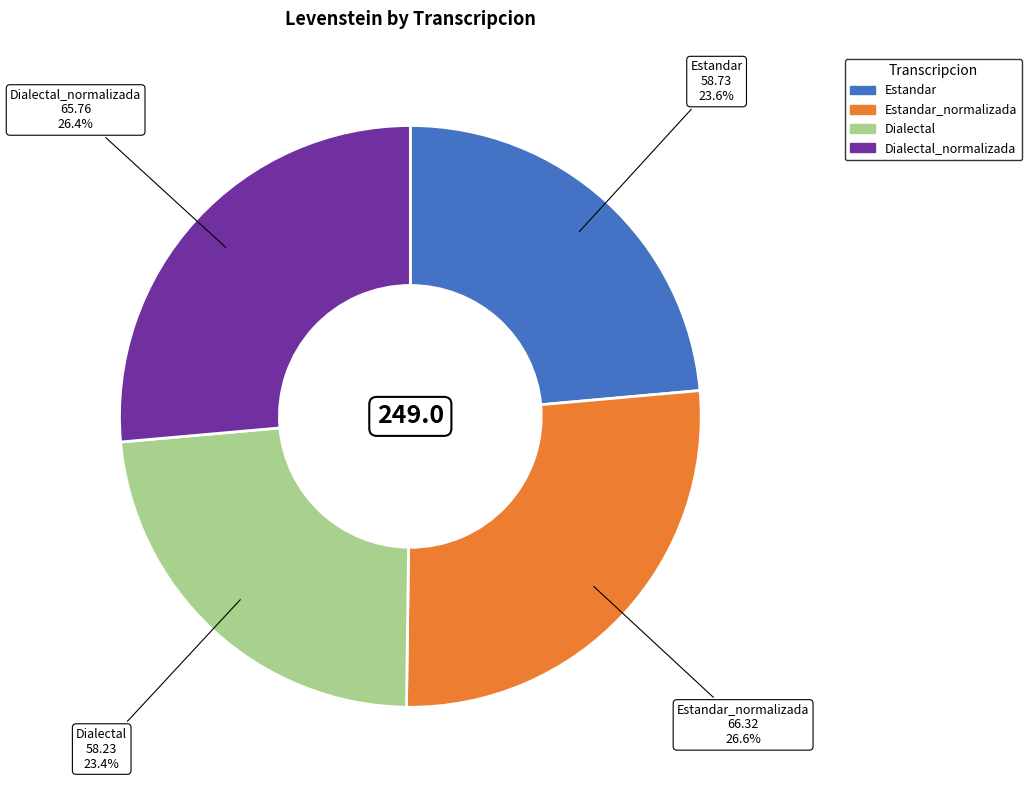

To the nearest percent, what is the difference between the largest and smallest slice percentages?

3%